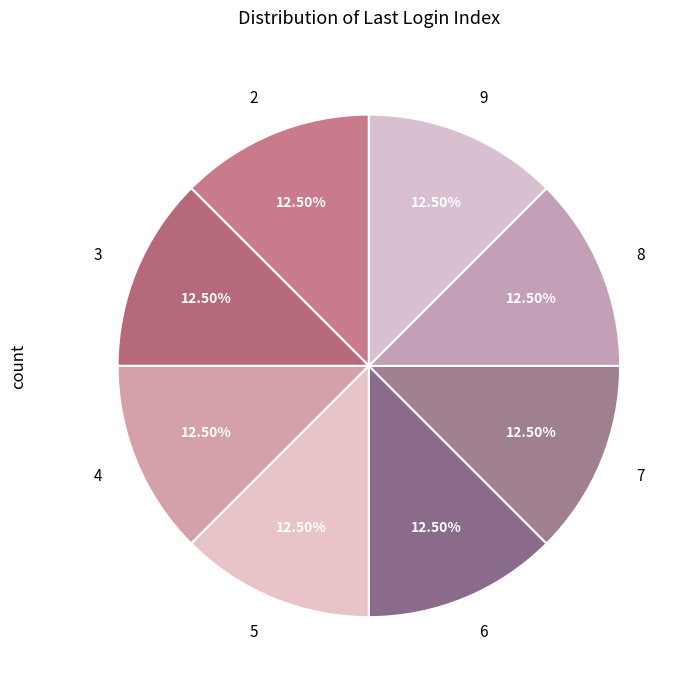

Combined, do 4 and 9 account for over 50%?

No